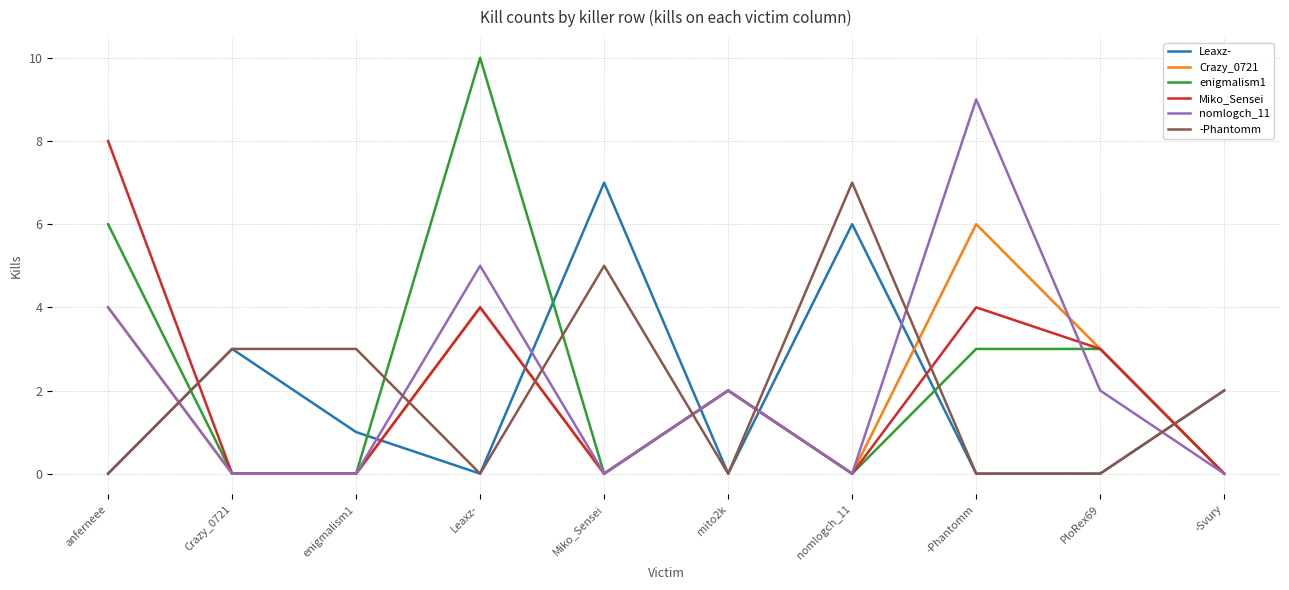

What position from the right is -Phantomm?

3